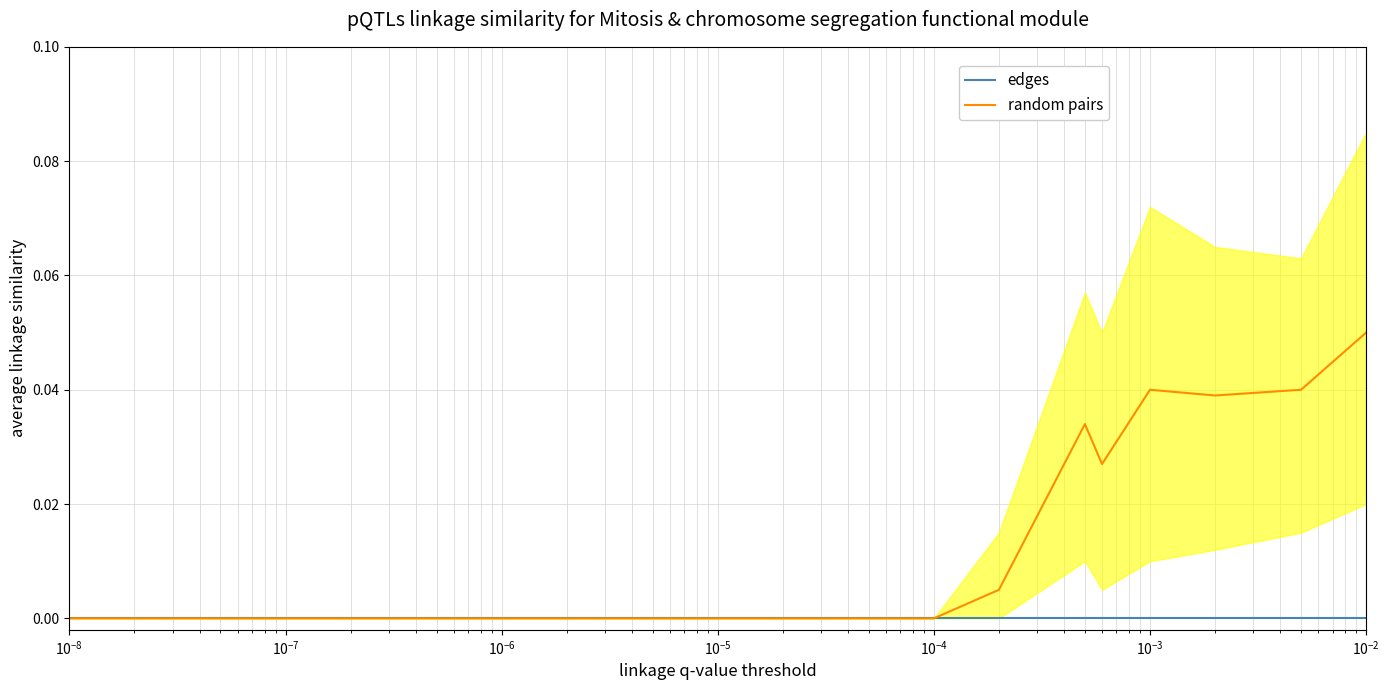

What are all the series names shown in the legend?

edges, random pairs